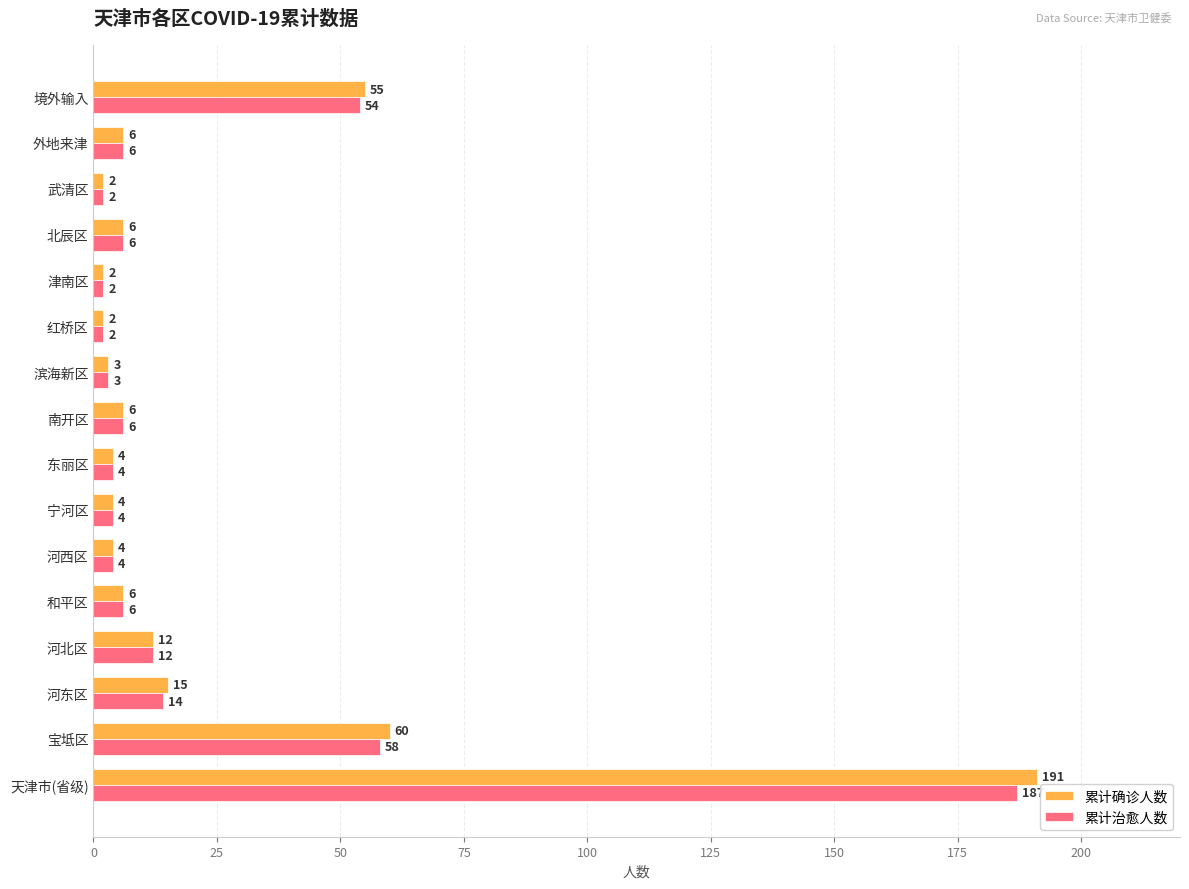

List the series in order of their overall mean, lowest first.

累计治愈人数, 累计确诊人数